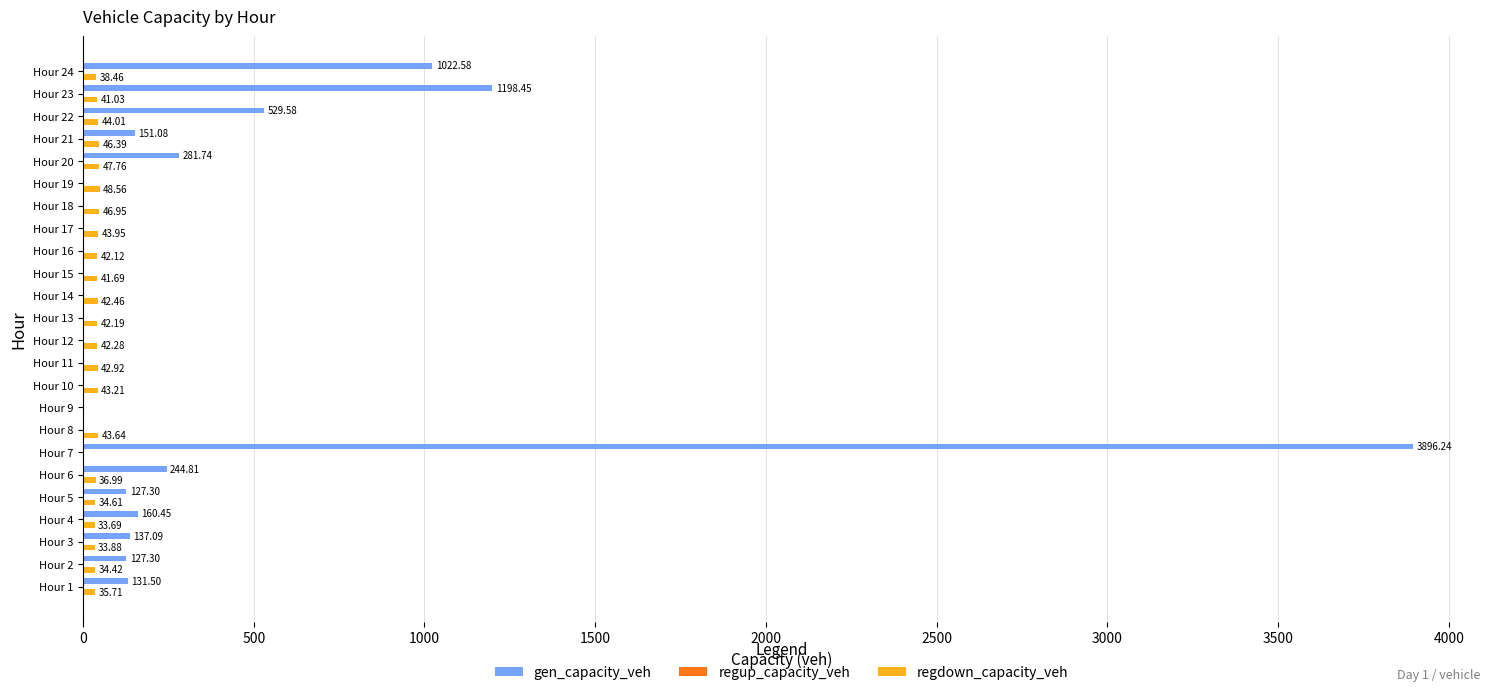

Between Hour 10 and Hour 20, which series saw the biggest shift?

gen_capacity_veh